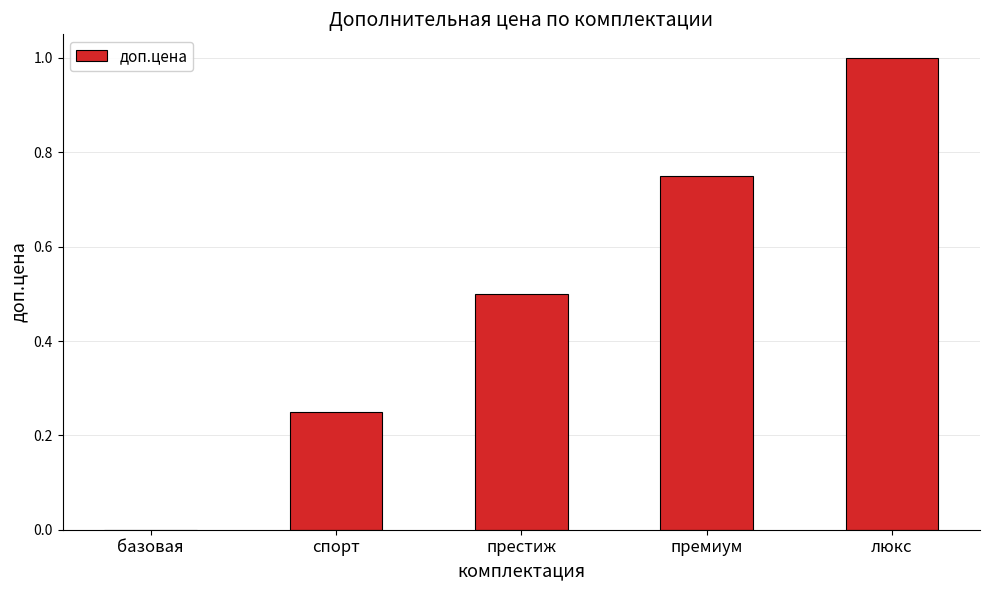

Is it true that the value at люкс is 1.0?

True